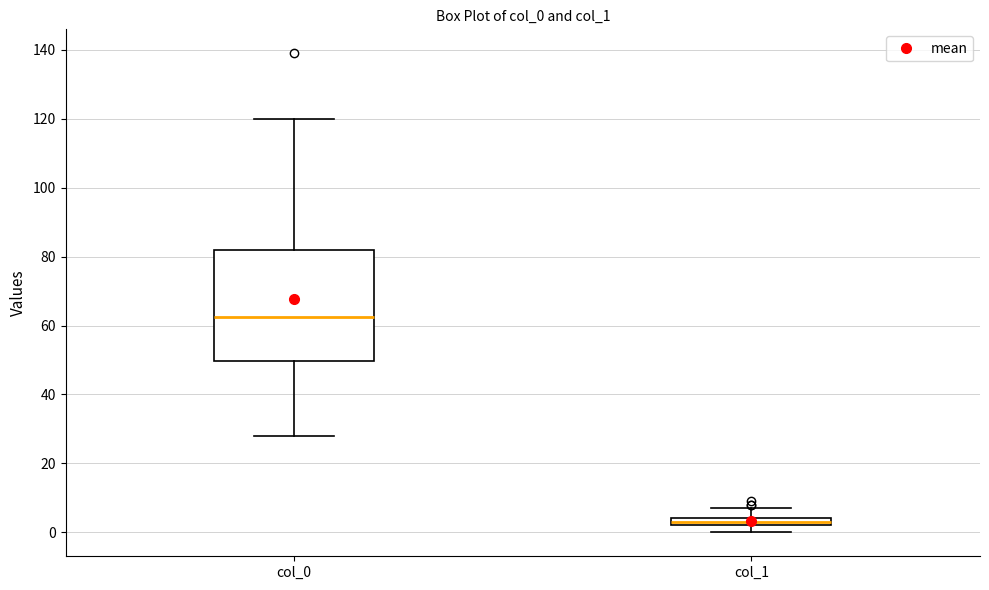

Which box has the highest median line?

col_0